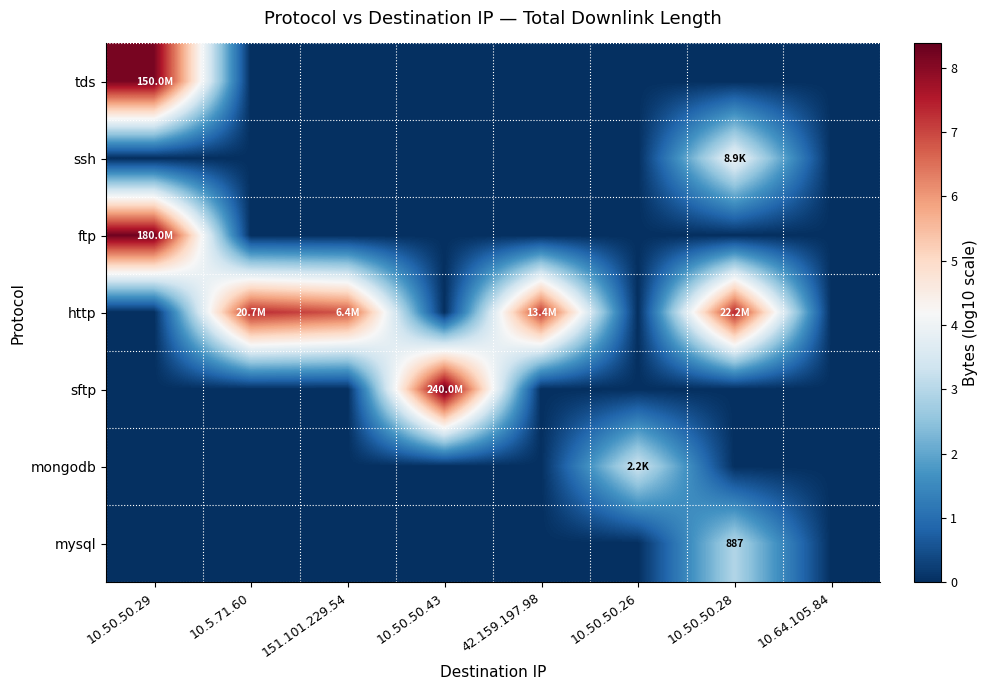

List the labels in order of tds value, smallest first.

10.5.71.60, 151.101.229.54, 10.50.50.43, 42.159.197.98, 10.50.50.26, 10.50.50.28, 10.64.105.84, 10.50.50.29